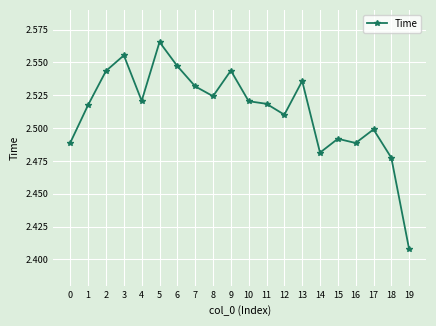

True or false: the data shows 1.4 at 7.

False